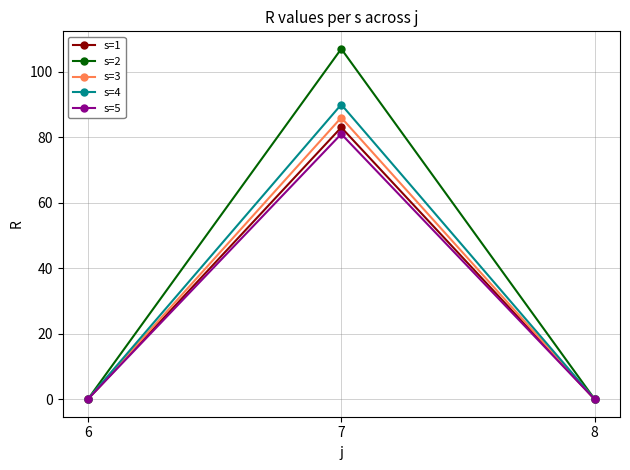

Is the value of s=2 at 7 greater than the value of s=4 at 7?

Yes